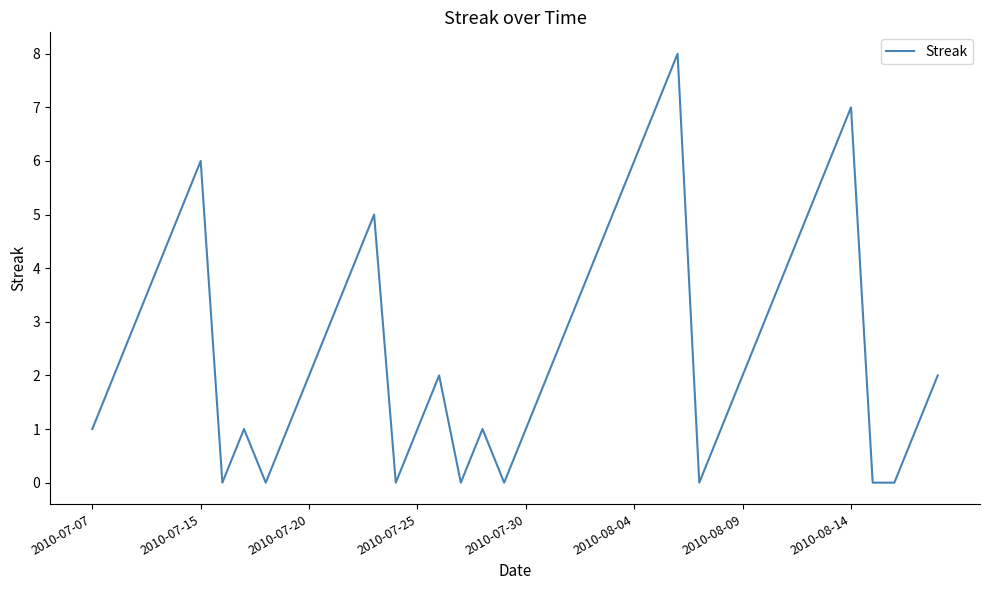

What is the greatest value displayed?

8